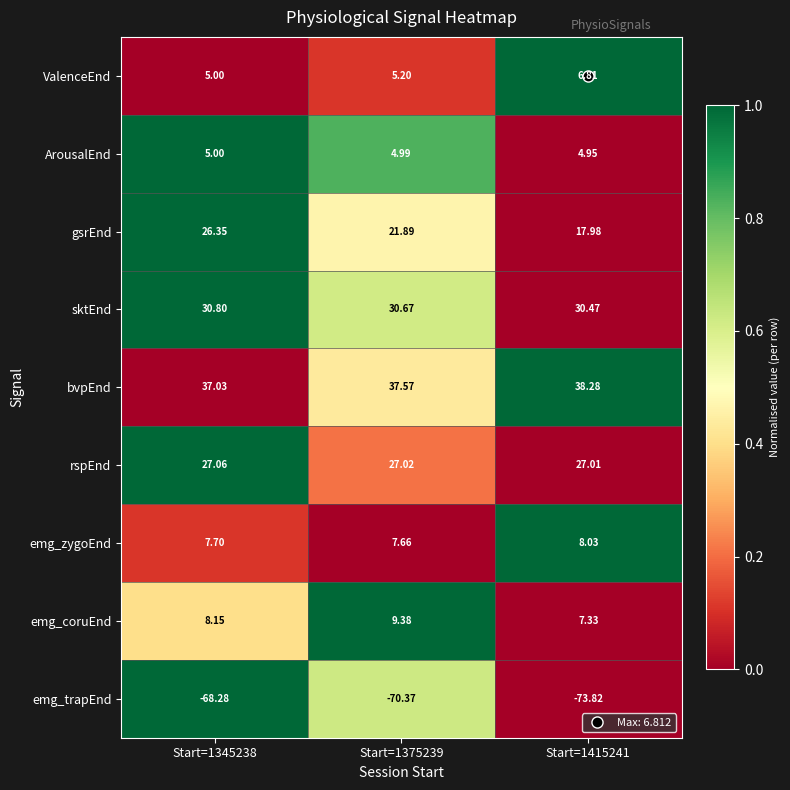

What is the total value across all series at Start=1375239?

74.0